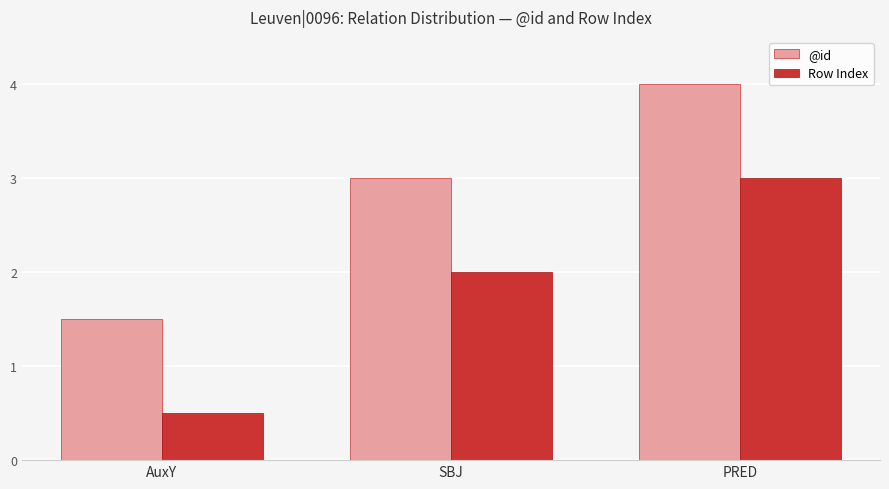

What value does the @id series have at SBJ?

3.0